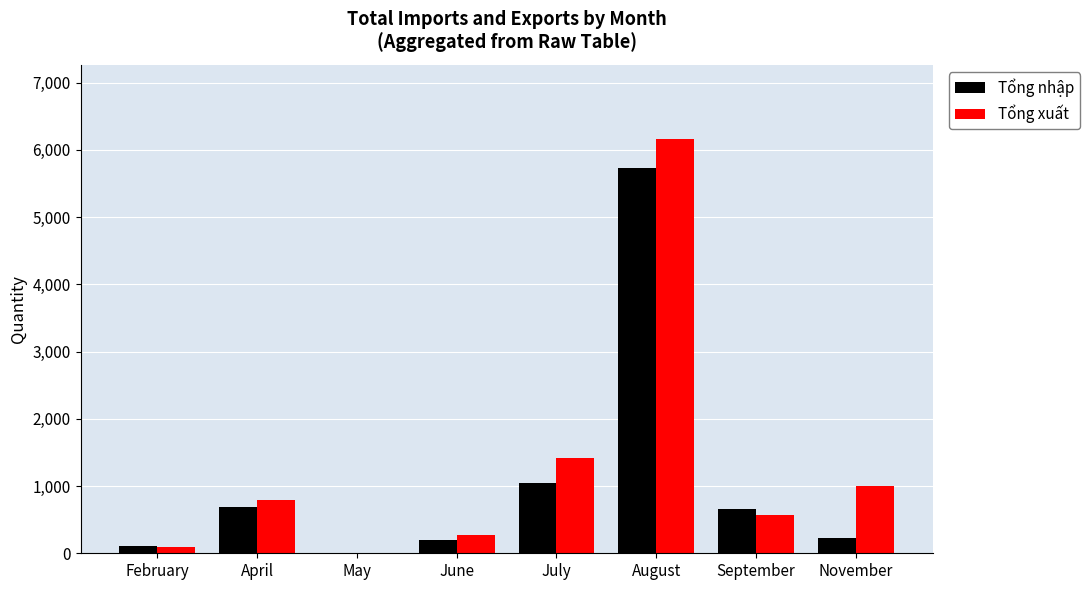

At which category is the sum across all series the highest?

August